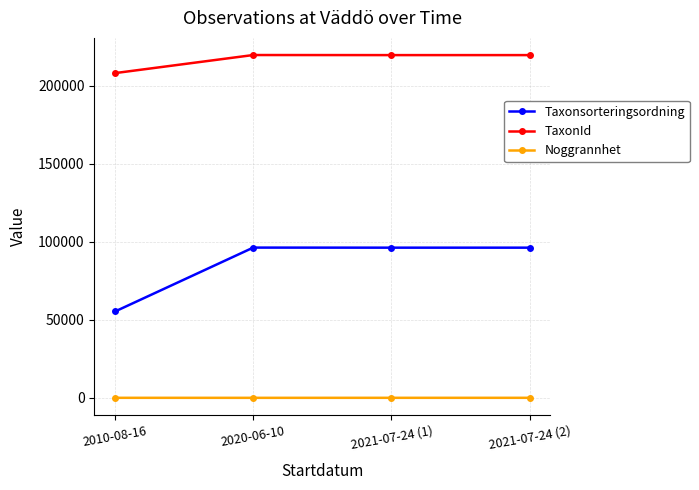

What is the maximum value shown in the chart?

219847